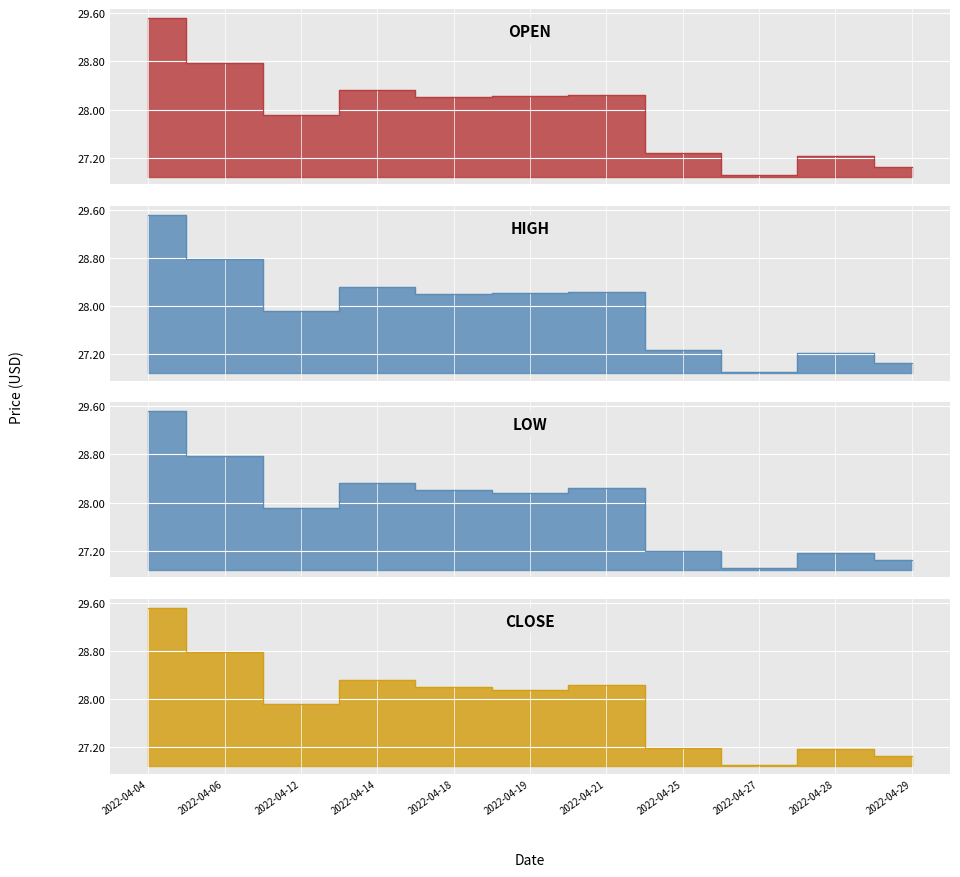

True or false: low and open cross at least once.

False